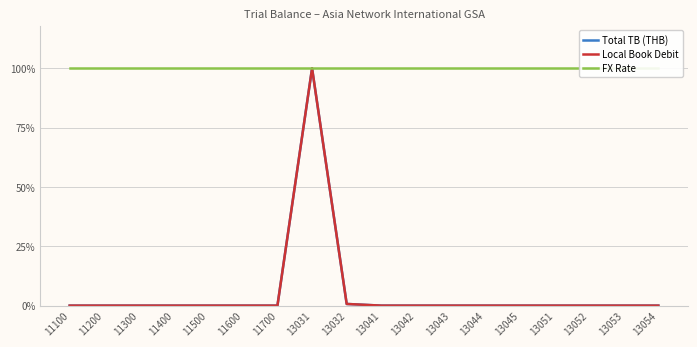

What are all the series names shown in the legend?

Total TB (THB), Local Book Debit, FX Rate